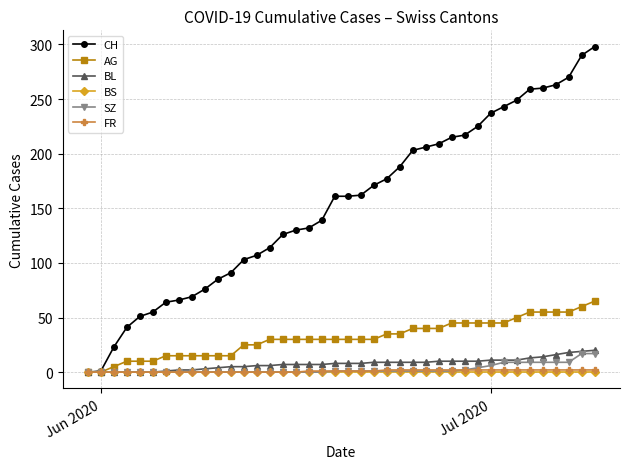

Which series has the largest total across all categories?

CH